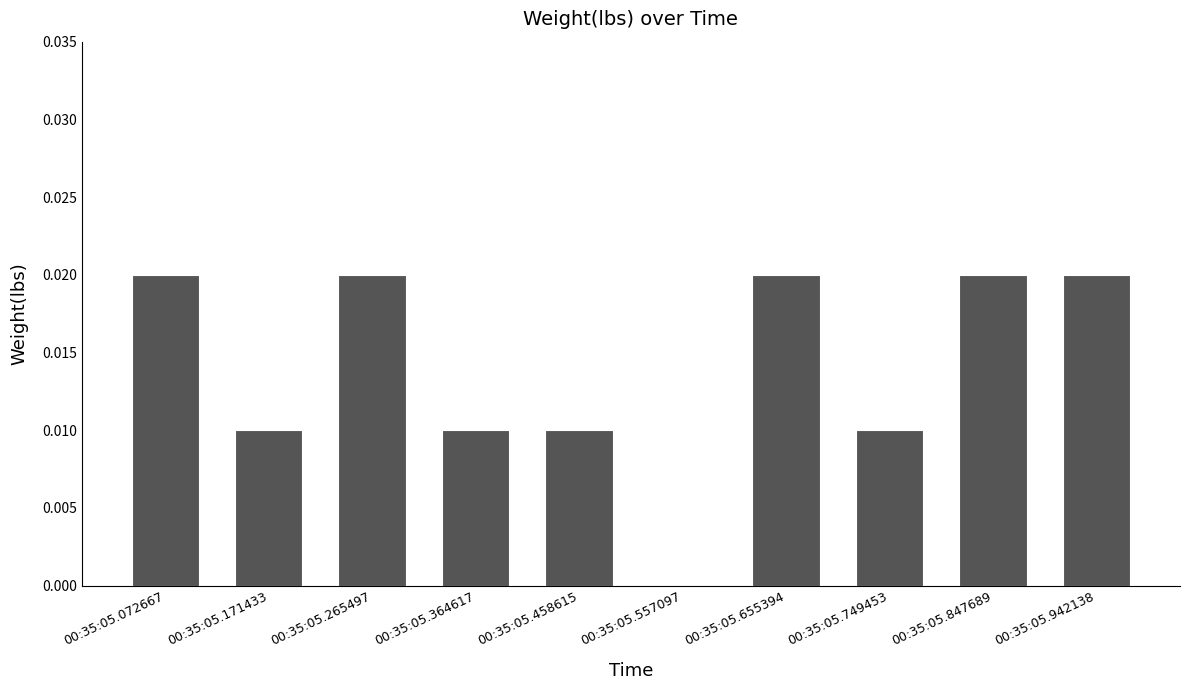

How many values exceed 0?

9